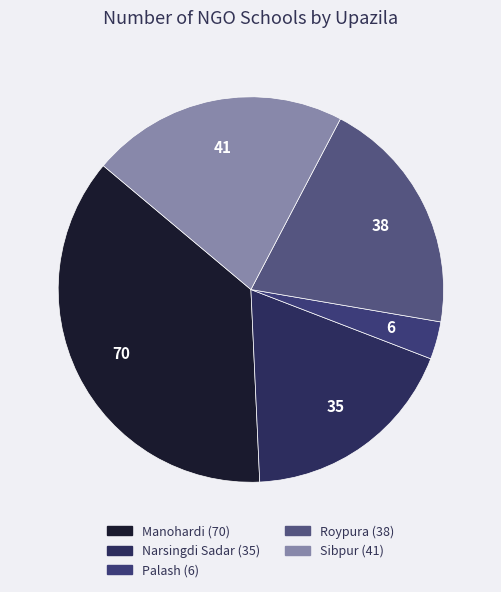

True or false: Sibpur accounts for 14% of the total.

False